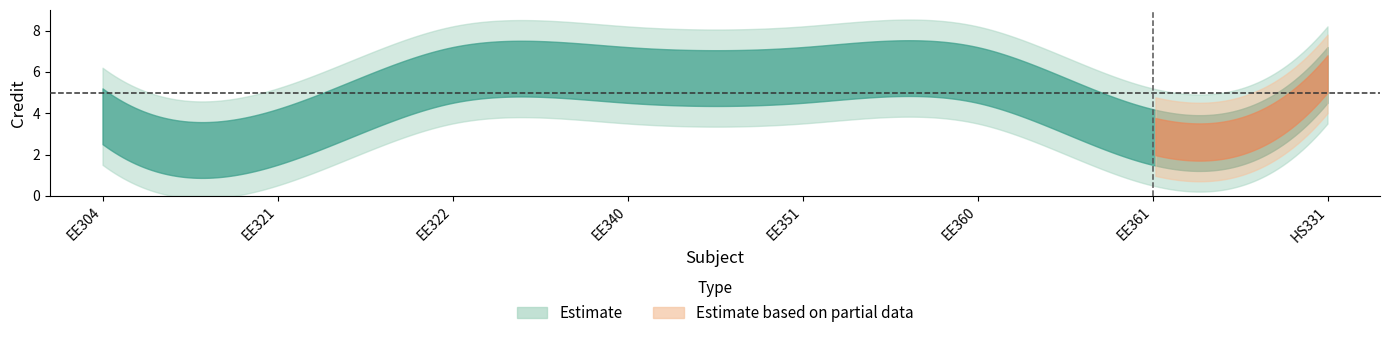

What position from the right is EE351?

4